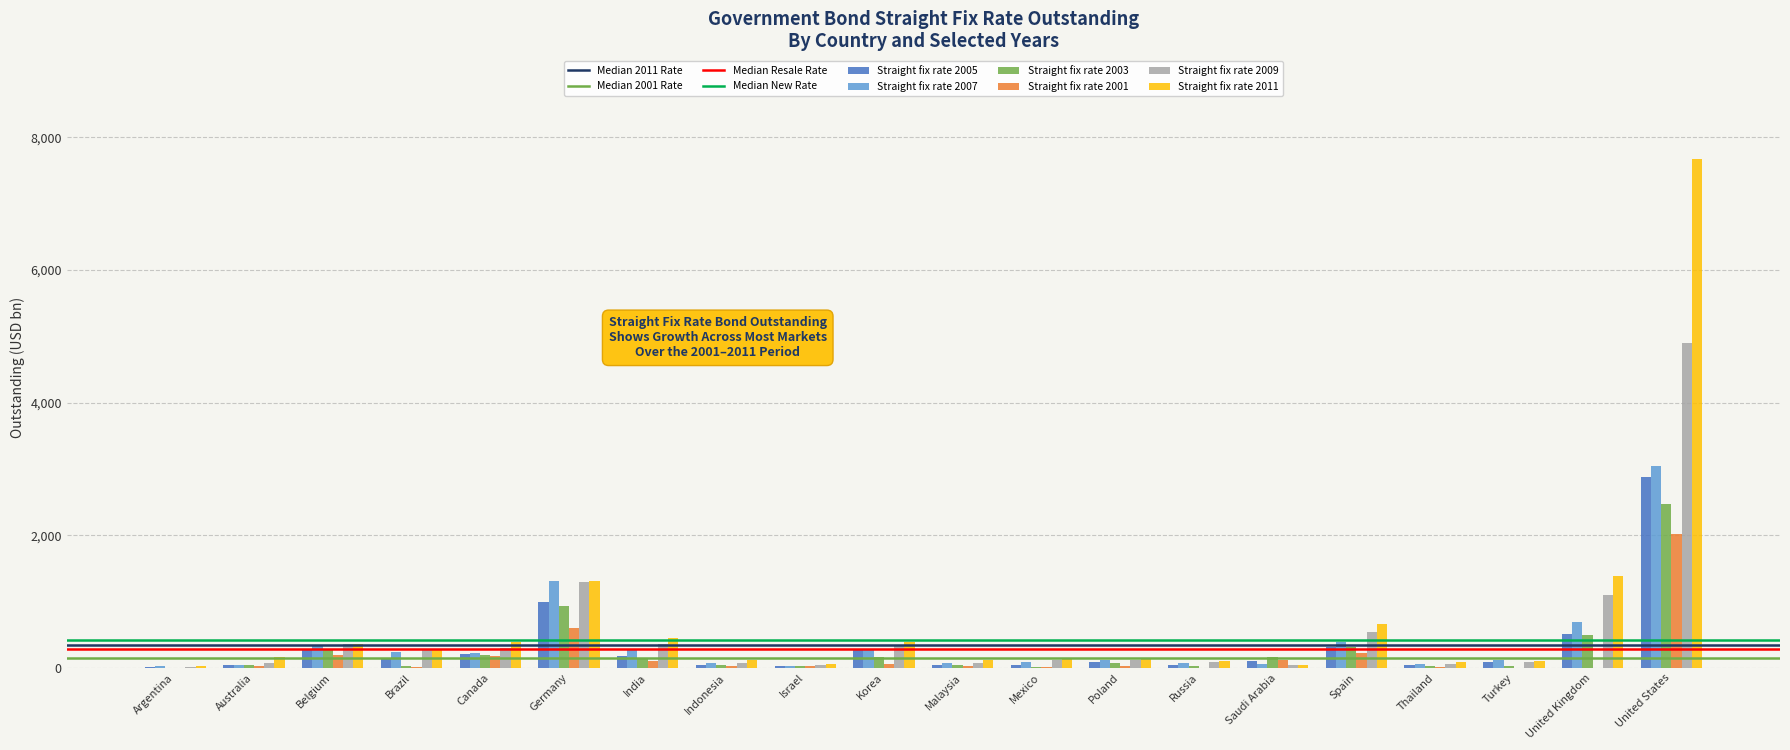

What is the sum of all Straight fix rate 2003 values?

5498.4